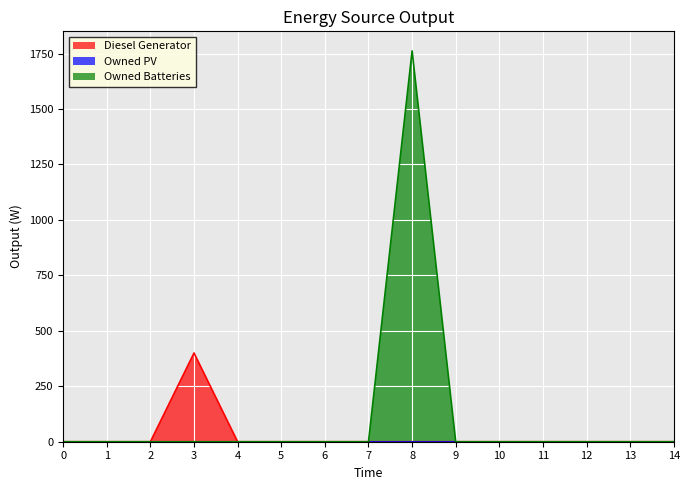

True or false: Diesel Generator and Owned Batteries cross at least once.

False